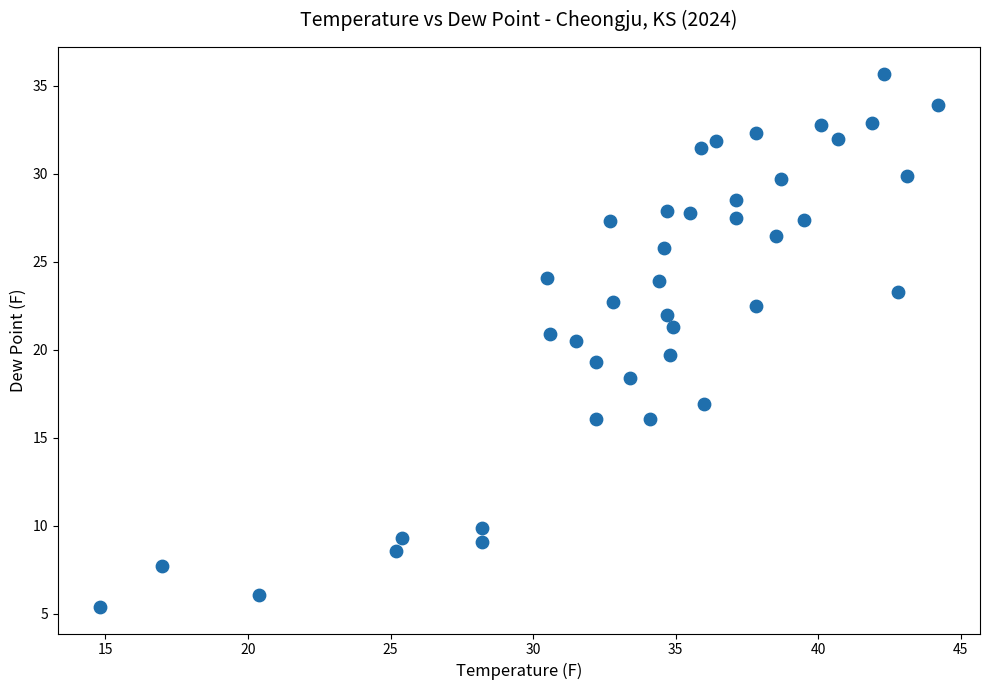

What is the range of X values (max minus min)?

29.4